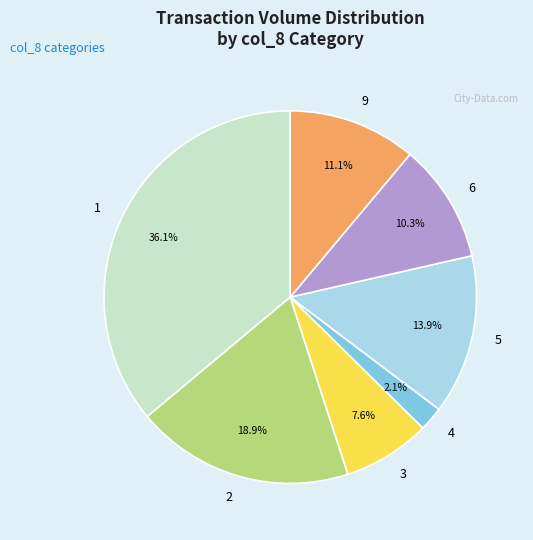

To the nearest percent, what is the difference between the largest and smallest slice percentages?

34%